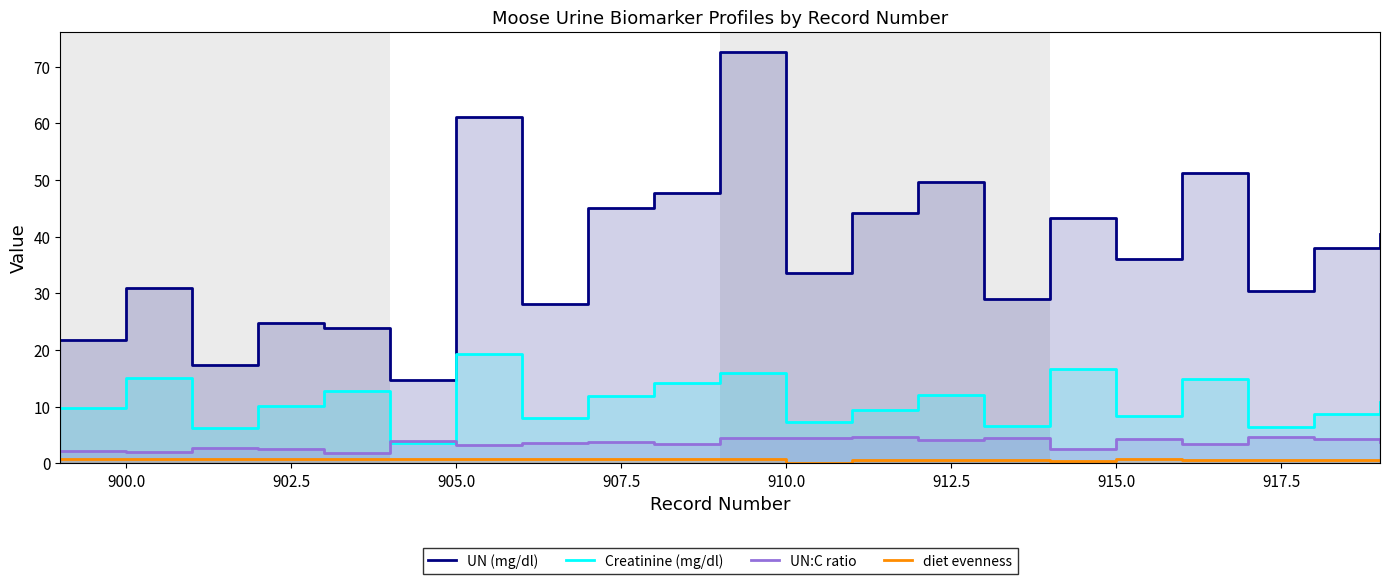

How many values in the UN (mg/dl) series exceed 36?

11